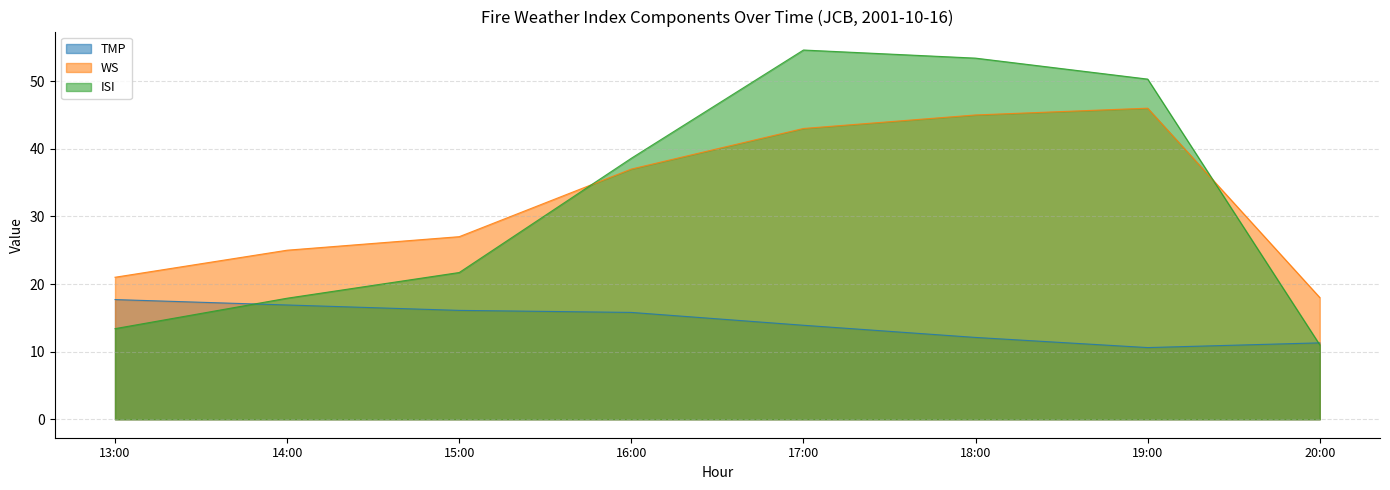

What is the maximum value shown in the chart?

54.6